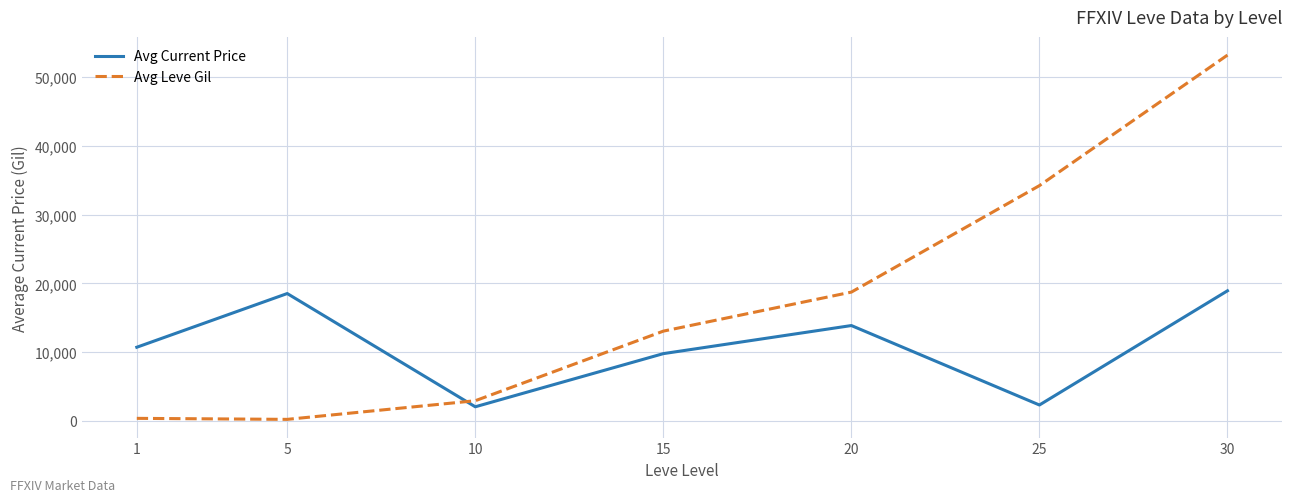

Is it true that Avg Leve Gil equals 53202.5 at 30?

True